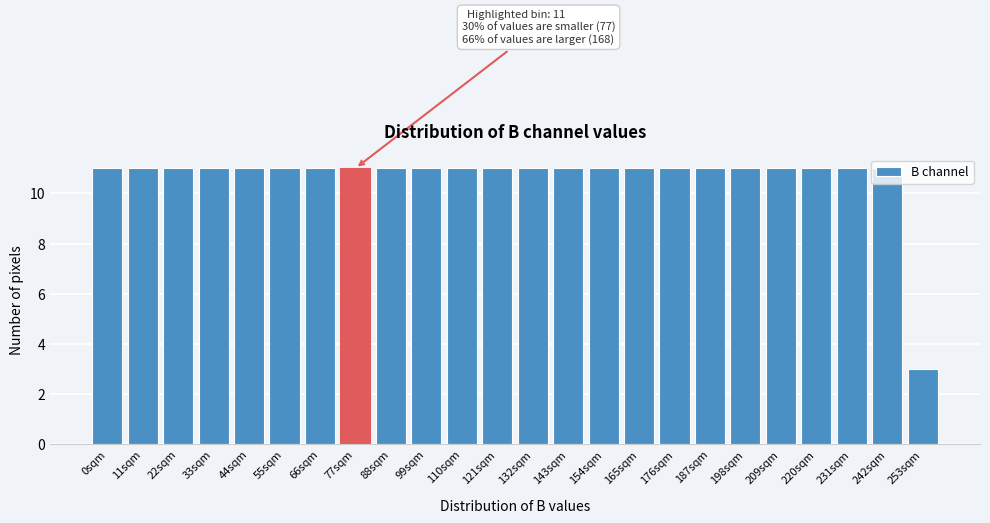

What is the value of the 9th bar from the left?

11